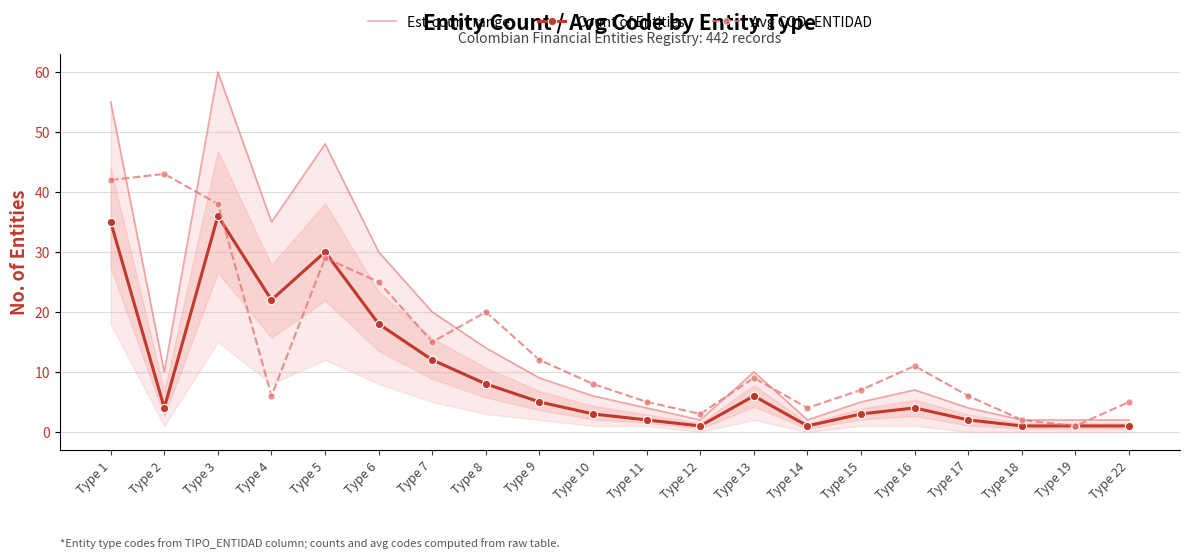

Where does the Count of Entities series first go above 4?

Type 1